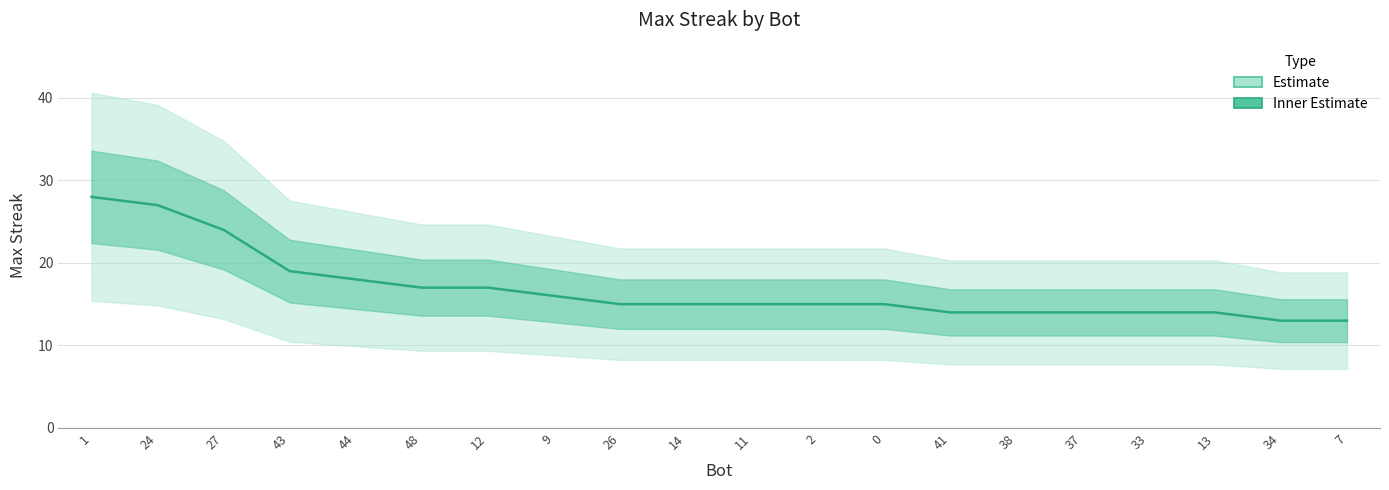

What is the difference between the maximum and minimum values?

15